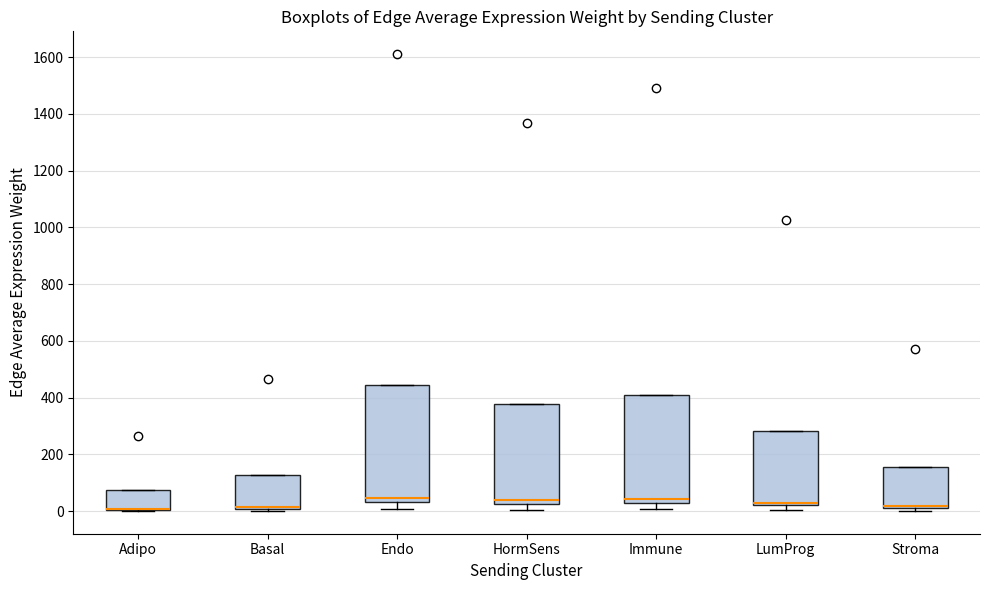

Reading left to right, read every box against the y-axis: the position of its median line, the range the box covers, and the ends of its whiskers. The values are not printed on the chart, so give them approximately, as read against the axis.

Adipo: median 0 (drawn on the box's lower edge), box 0 to 80, whiskers 0 to 80
Basal: median 20 (drawn on the box's lower edge), box 0 to 120, whiskers 0 (just below the box's lower edge) to 120
Endo: median 40 (just above the box's lower edge), box 40 to 440, whiskers 0 to 440
HormSens: median 40, box 20 to 380, whiskers 0 to 380
Immune: median 40, box 20 to 420, whiskers 0 to 420
LumProg: median 40, box 20 to 280, whiskers 0 to 280
Stroma: median 20 (drawn on the box's lower edge), box 20 to 160, whiskers 0 to 160